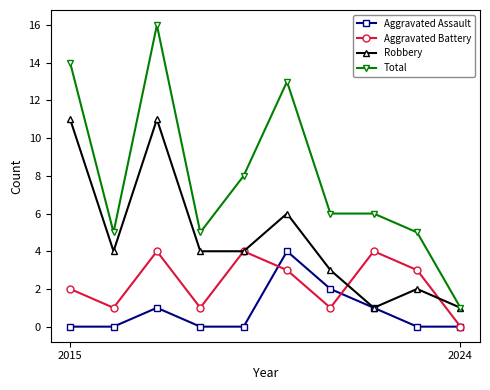

Reading left to right, extract all data points from this chart.

Aggravated Assault: 0	0	1	0	0	4	2	1	0	0
Aggravated Battery: 2	1	4	1	4	3	1	4	3	0
Robbery: 11	4	11	4	4	6	3	1	2	1
Total: 14	5	16	5	8	13	6	6	5	1